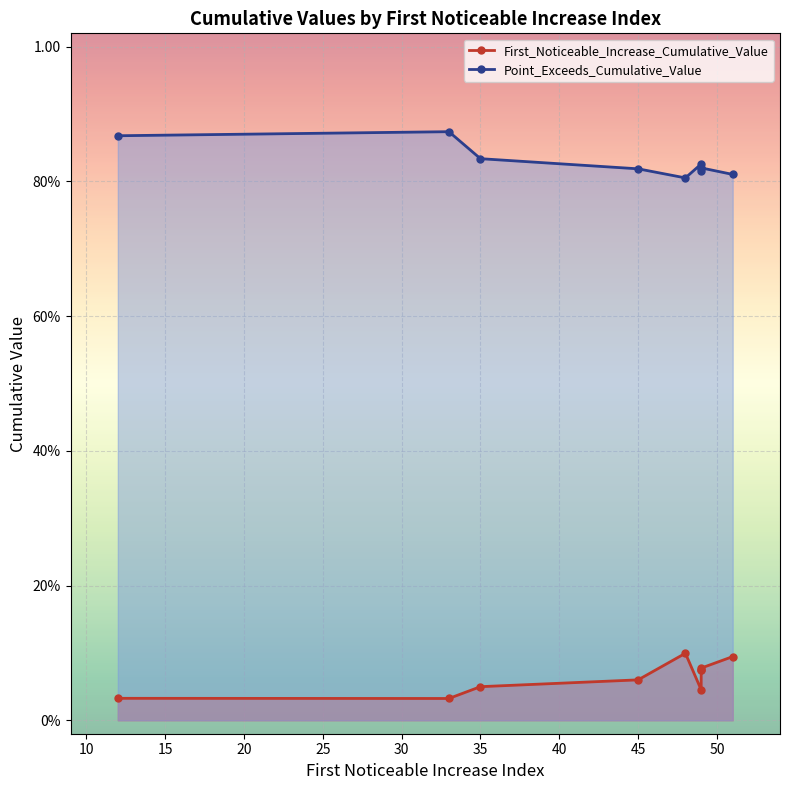

Read the Point_Exceeds_Cumulative_Value value at 45.

0.8